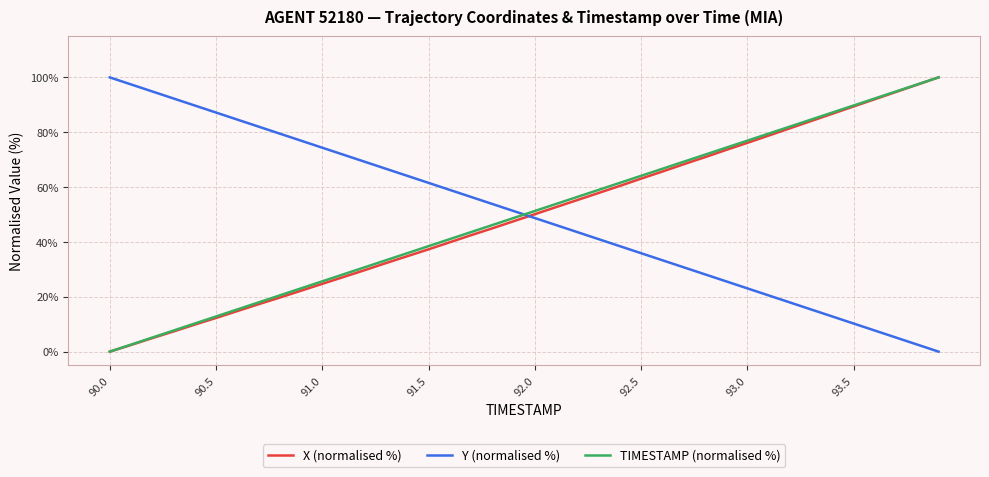

What is the maximum value shown in the chart?

100.0